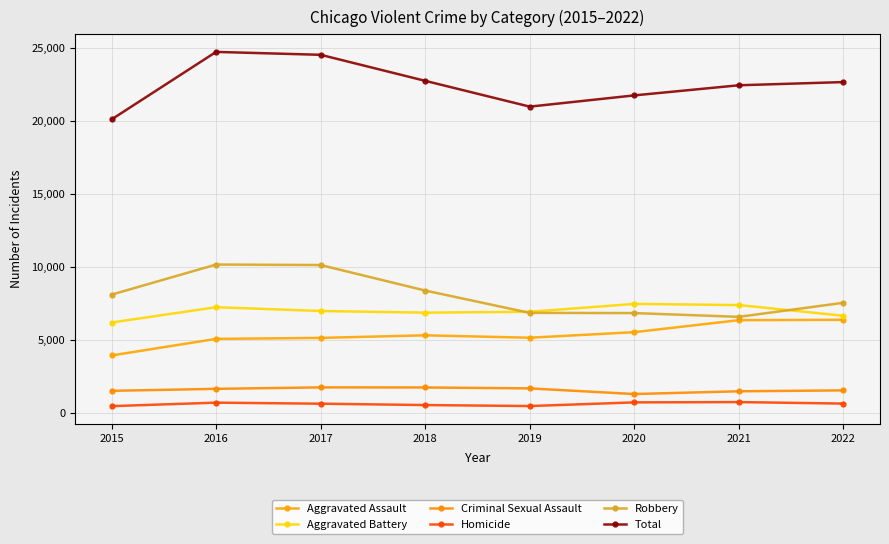

What is the maximum value for Aggravated Assault?

6361